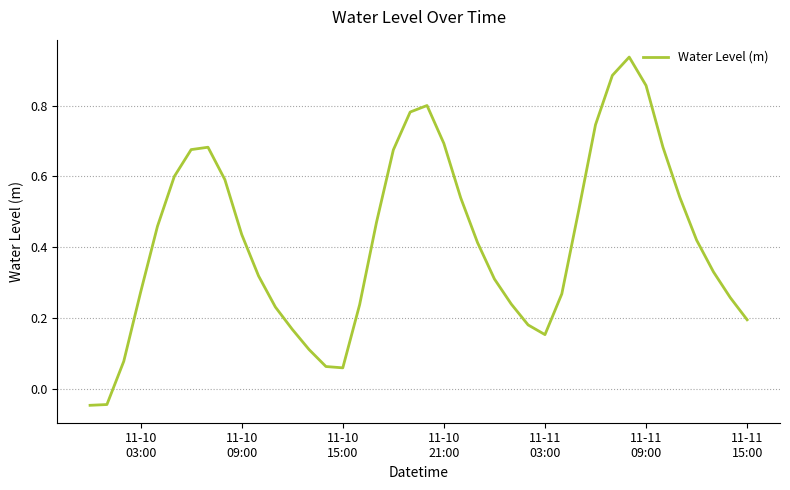

What is the difference between the maximum and minimum values?

1.0